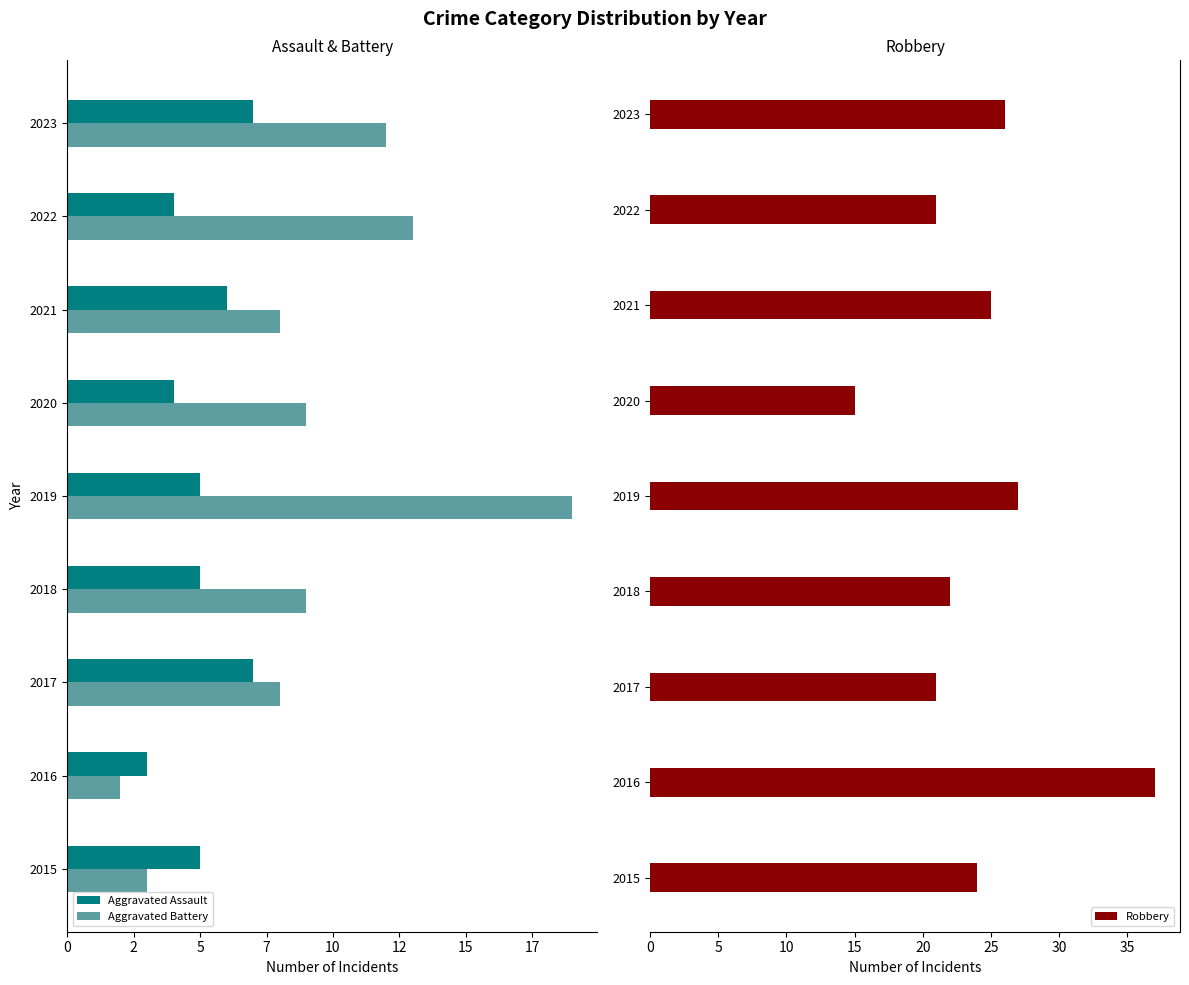

How many data points does each series have?

9